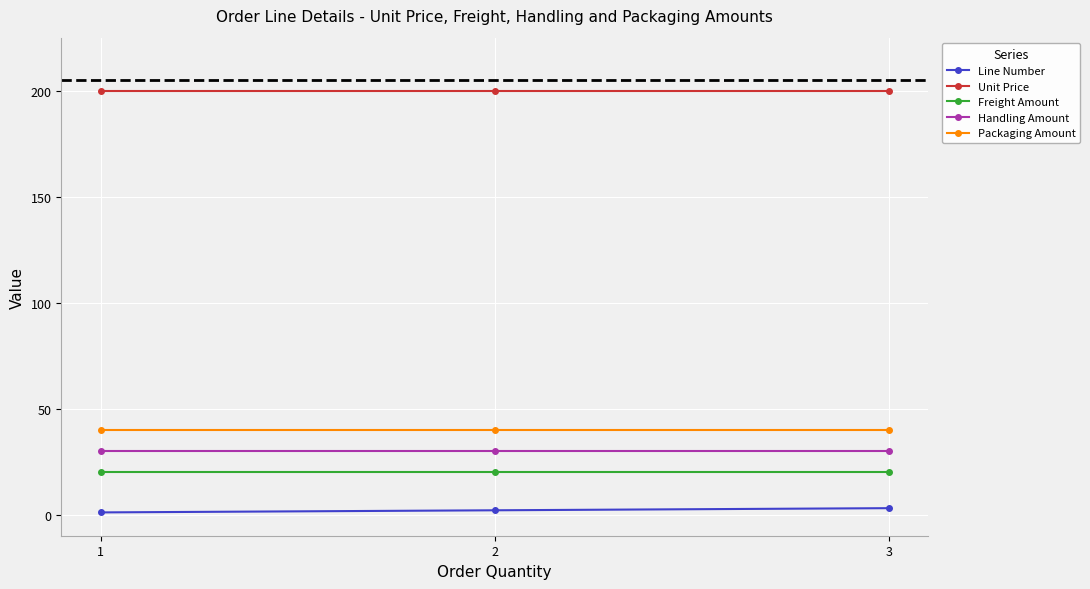

What is the sum of the Packaging Amount values at 3 and 1?

80